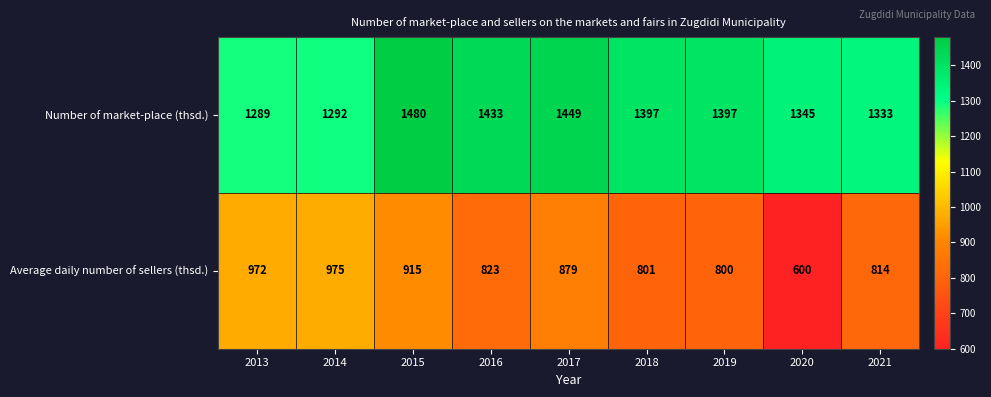

Reading left to right, transcribe all the data shown in this chart.

Number of market-place (thsd.): 1289	1292	1480	1433	1449	1397	1397	1345	1333
Average daily number of sellers (thsd.): 972	975	915	823	879	801	800	600	814